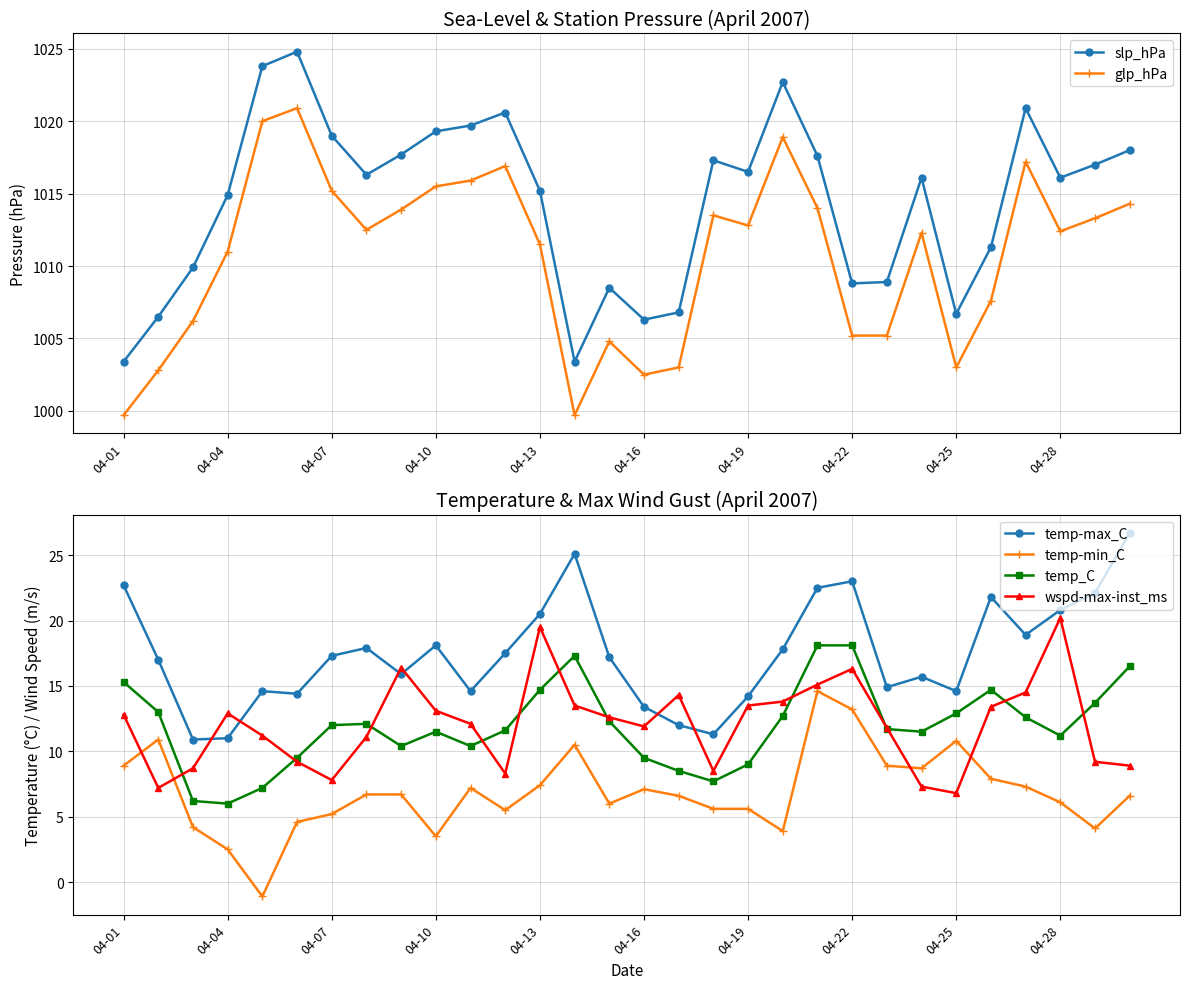

Reading right to left, extract all data points from this chart.

slp_hPa: 1018.0	1017.0	1016.1	1020.9	1011.3	1006.7	1016.1	1008.9	1008.8	1017.6	1022.7	1016.5	1017.3	1006.8	1006.3	1008.5	1003.4	1015.2	1020.6	1019.7	1019.3	1017.7	1016.3	1019.0	1024.8	1023.8	1014.9	1009.9	1006.5	1003.4
glp_hPa: 1014.3	1013.3	1012.4	1017.2	1007.6	1003.0	1012.3	1005.2	1005.2	1014.0	1018.9	1012.8	1013.5	1003.0	1002.5	1004.8	999.7	1011.5	1016.9	1015.9	1015.5	1013.9	1012.5	1015.2	1020.9	1020.0	1011.0	1006.2	1002.8	999.7
temp-max_C: 26.7	22.1	20.8	18.9	21.8	14.6	15.7	14.9	23.0	22.5	17.8	14.2	11.3	12.0	13.4	17.2	25.1	20.5	17.5	14.6	18.1	15.9	17.9	17.3	14.4	14.6	11.0	10.9	17.0	22.7
temp-min_C: 6.6	4.1	6.1	7.3	7.9	10.8	8.7	8.9	13.2	14.6	3.9	5.6	5.6	6.6	7.1	6.0	10.5	7.4	5.5	7.2	3.5	6.7	6.7	5.2	4.6	-1.1	2.5	4.2	10.9	8.9
temp_C: 16.5	13.7	11.2	12.6	14.7	12.9	11.5	11.7	18.1	18.1	12.7	9.0	7.7	8.5	9.5	12.3	17.3	14.7	11.6	10.4	11.5	10.4	12.1	12.0	9.5	7.2	6.0	6.2	13.0	15.3
wspd-max-inst_ms: 8.9	9.2	20.2	14.5	13.4	6.8	7.3	11.8	16.3	15.1	13.8	13.5	8.5	14.3	11.9	12.6	13.5	19.5	8.3	12.1	13.1	16.4	11.1	7.8	9.2	11.2	12.9	8.7	7.2	12.8